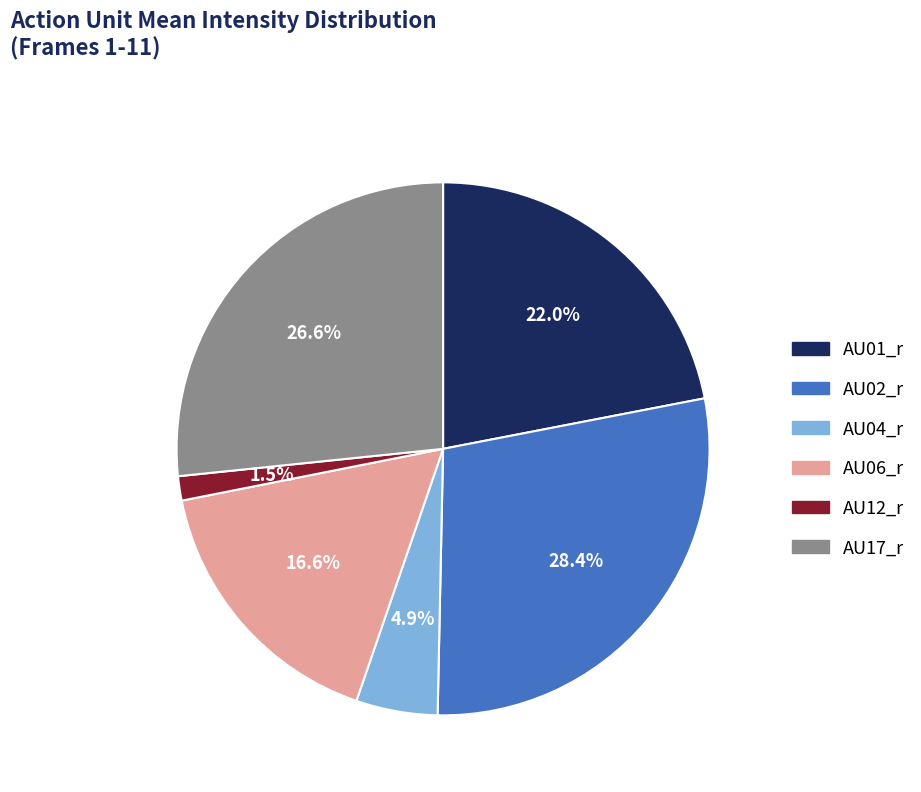

Which category has the biggest portion of the pie?

AU02_r